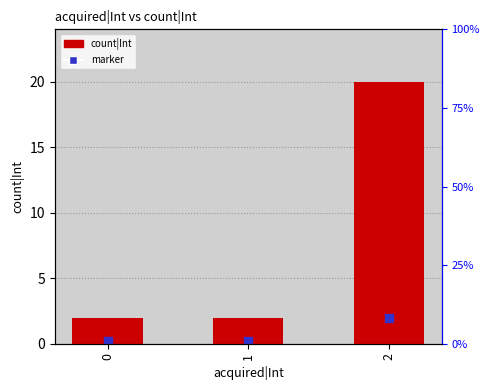

What is the difference between the maximum and minimum values in the count|Int series?

18.0